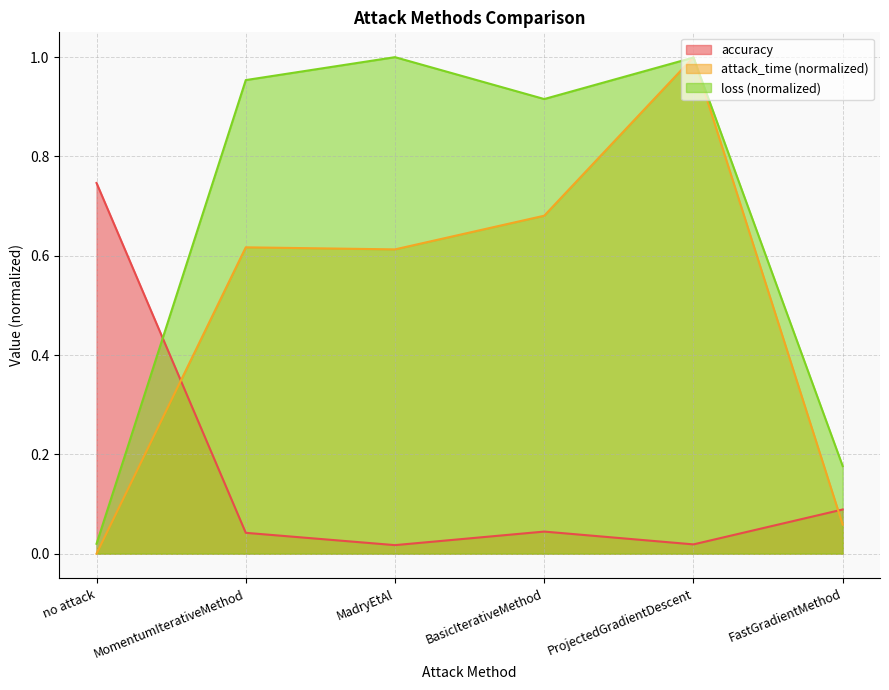

Which series has the largest total across all categories?

loss (normalized)